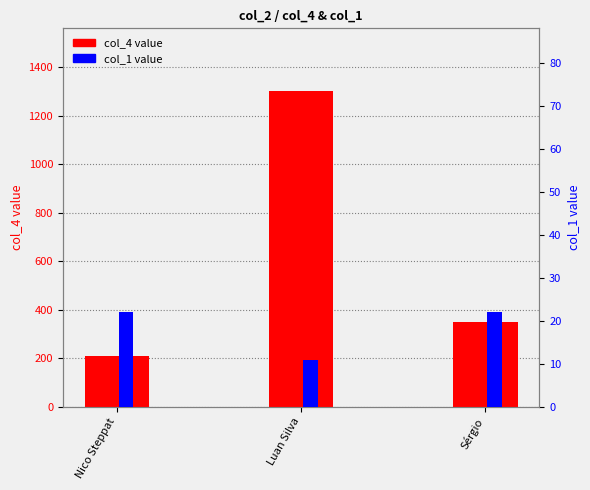

What is the highest value of the col_4 value series?

1301.0